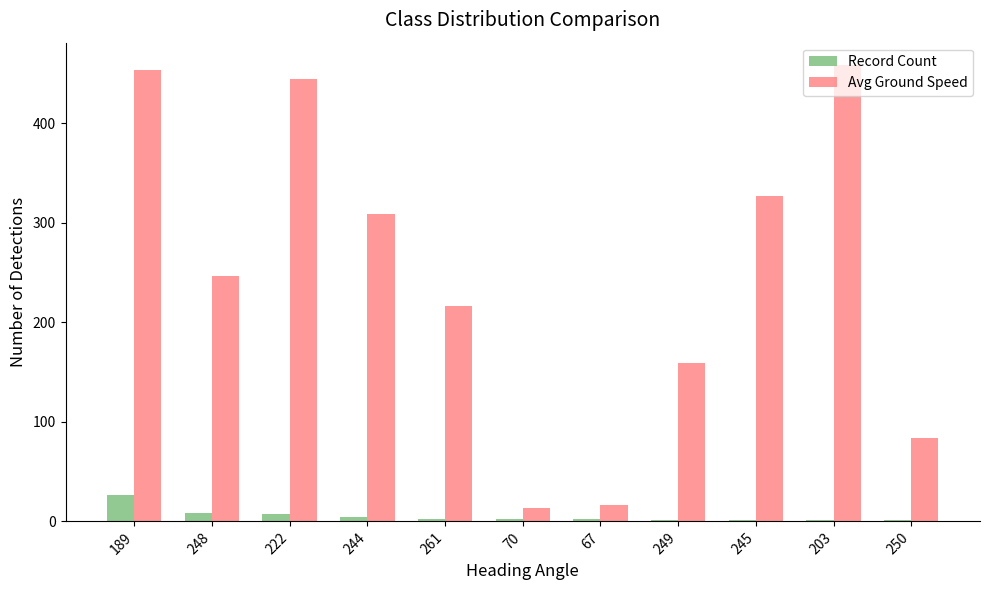

At which label is Avg Ground Speed closest to 235?

248